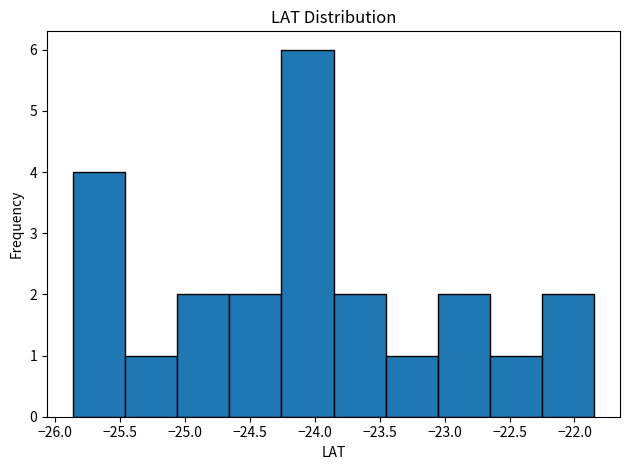

Which range on the x-axis has the tallest bar?

-24.25 to -23.85